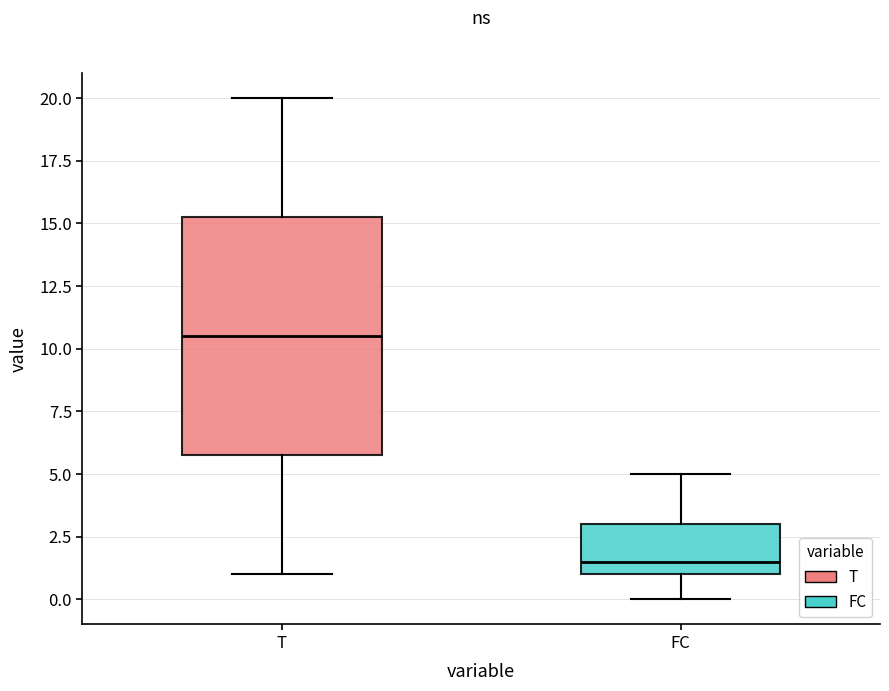

Which box is the tallest, from its lower edge to its upper edge?

T